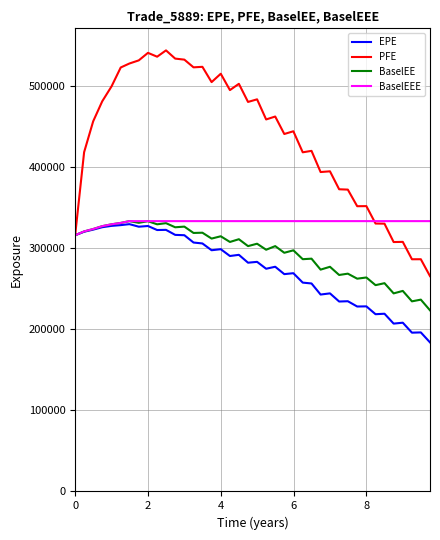

What is the maximum value for BaselEEE?

333585